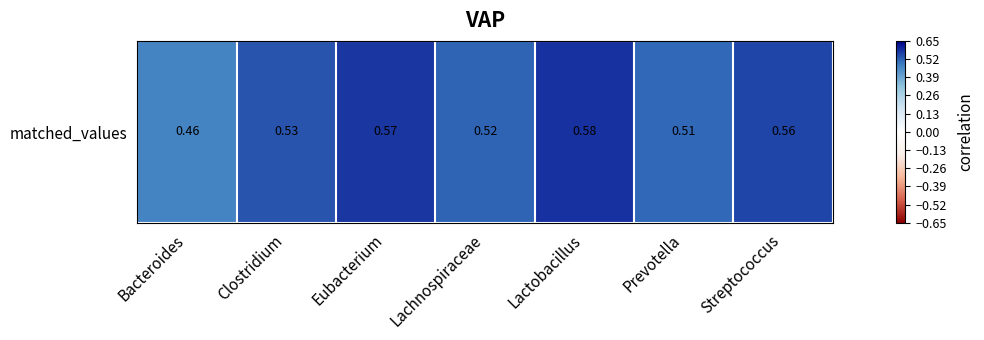

What is the approximate value at Lactobacillus?

0.6